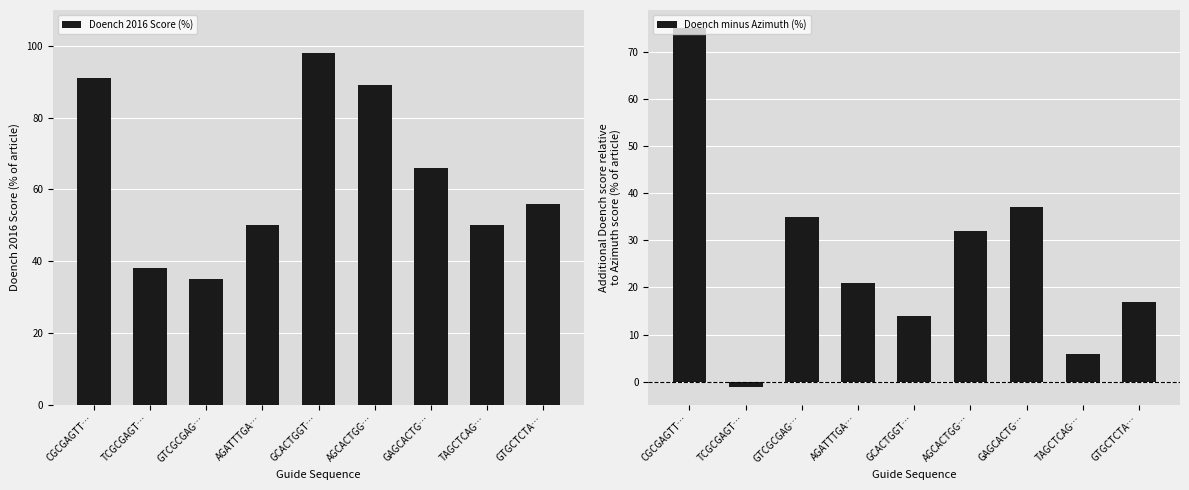

Which category has the highest value in the Doench 2016 Score (%) series?

GCACTGGT…